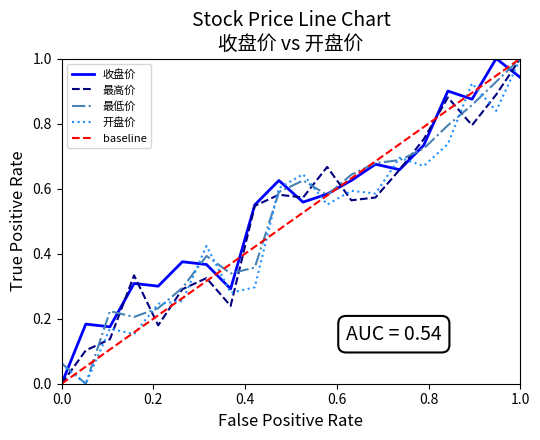

Is it true that 最高价 equals 1.5 at 1.0?

False